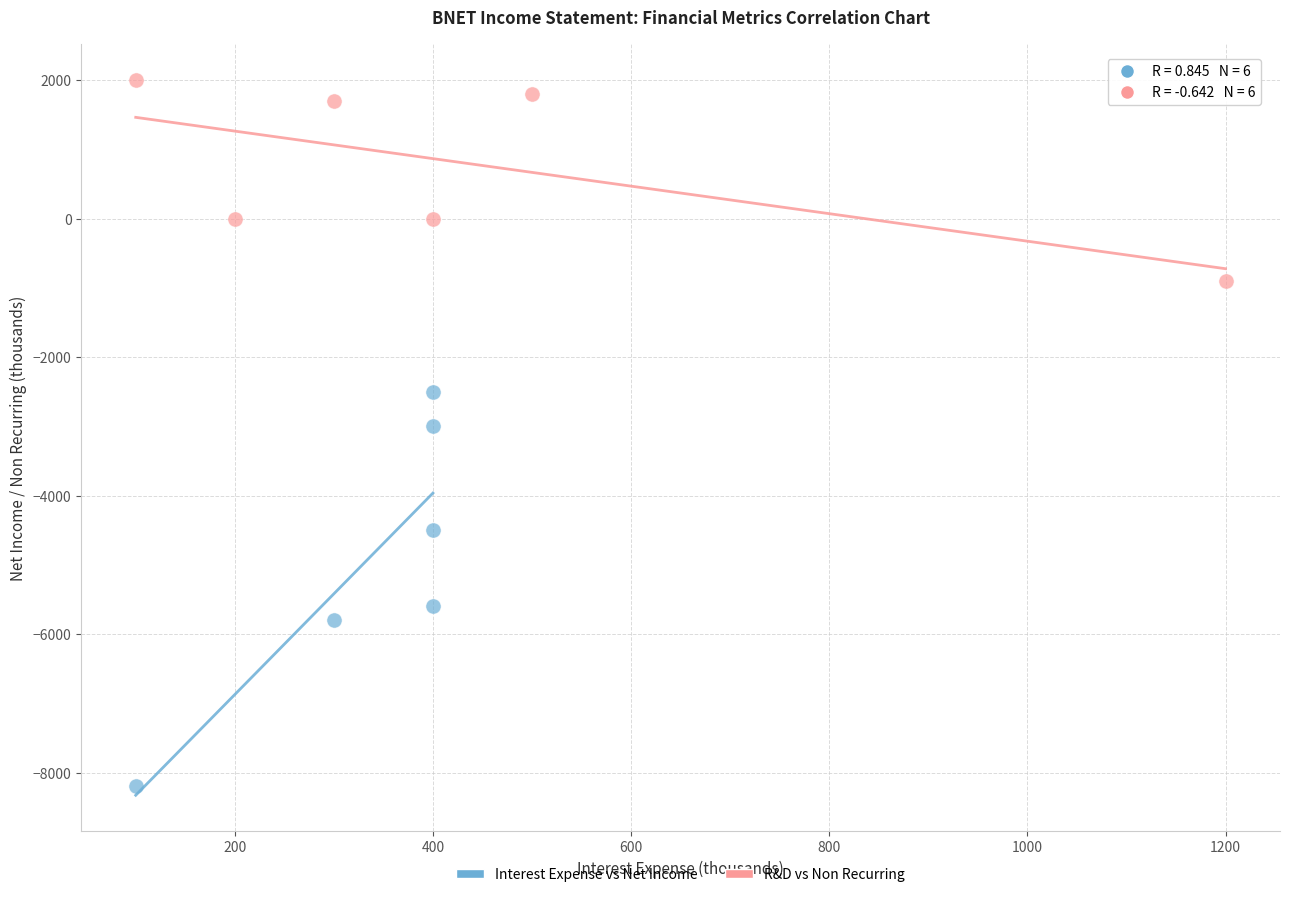

Which series reaches the maximum Y coordinate?

R&D vs Non Recurring